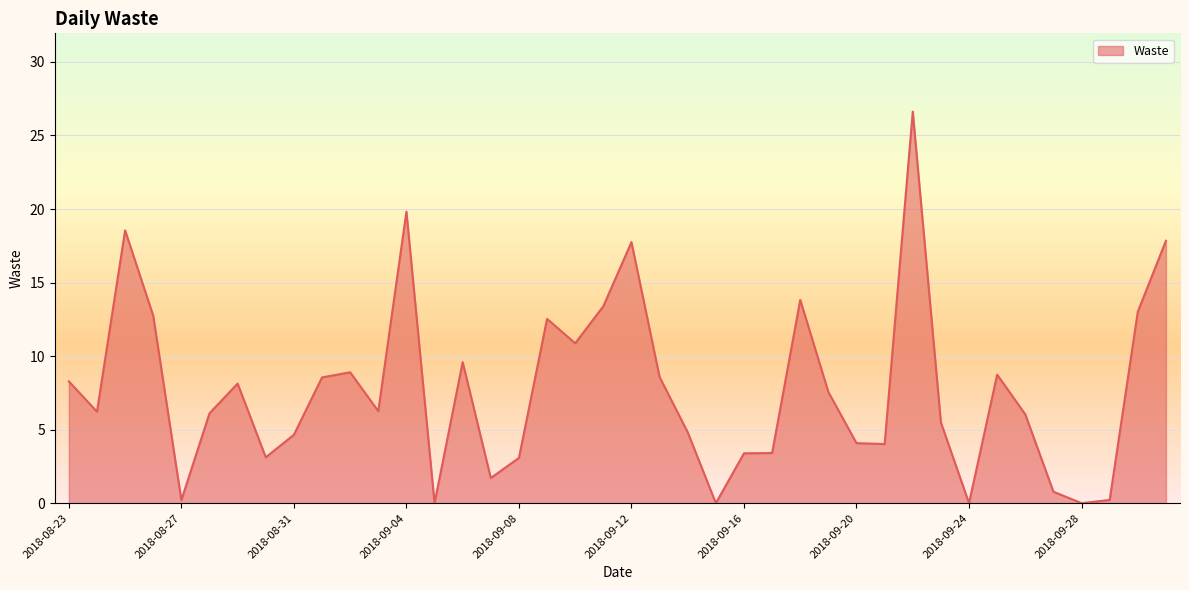

What is the maximum value shown in the chart?

26.6